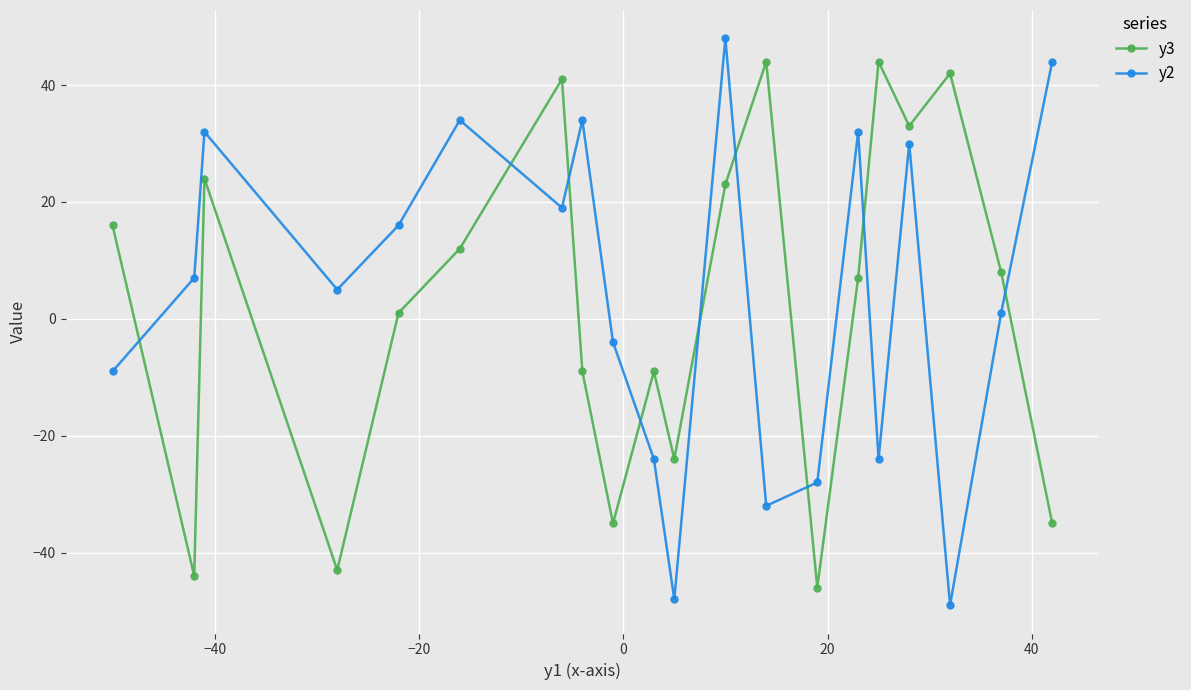

True or false: y3 has more than 1 interior local peaks.

True